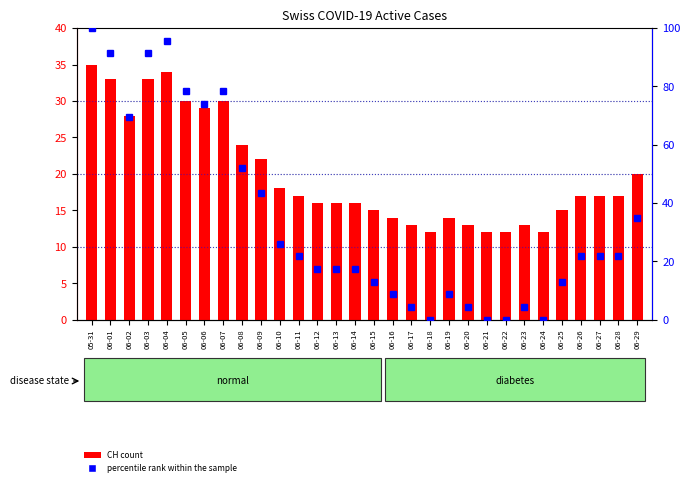

List the series in order of their overall mean, highest first.

percentile rank within the sample, CH (count)